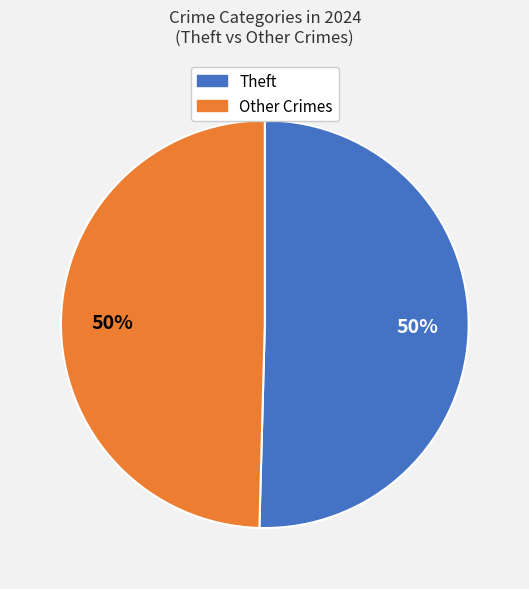

To the nearest percent, what portion does Theft represent?

50%